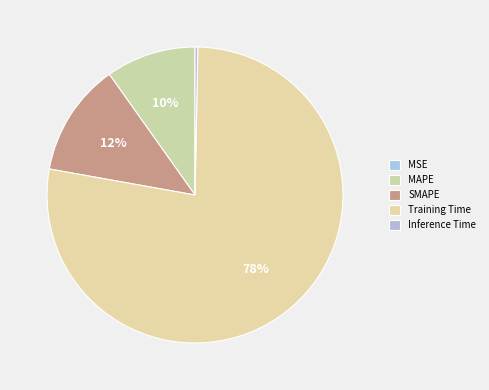

To the nearest percent, what portion does SMAPE represent?

12%